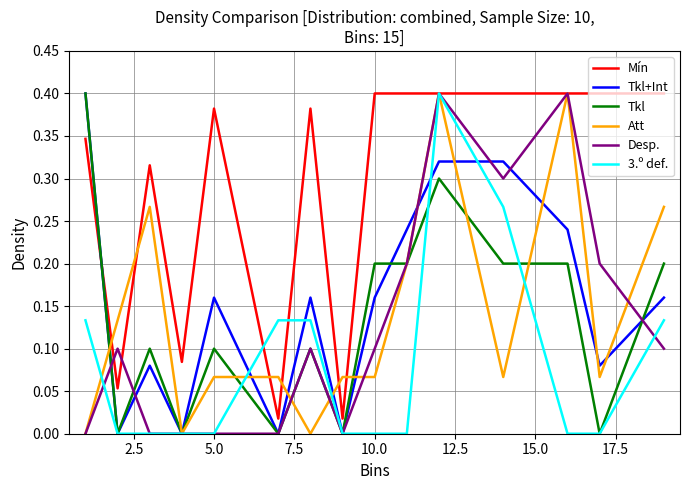

Which series has the largest total across all categories?

Mín